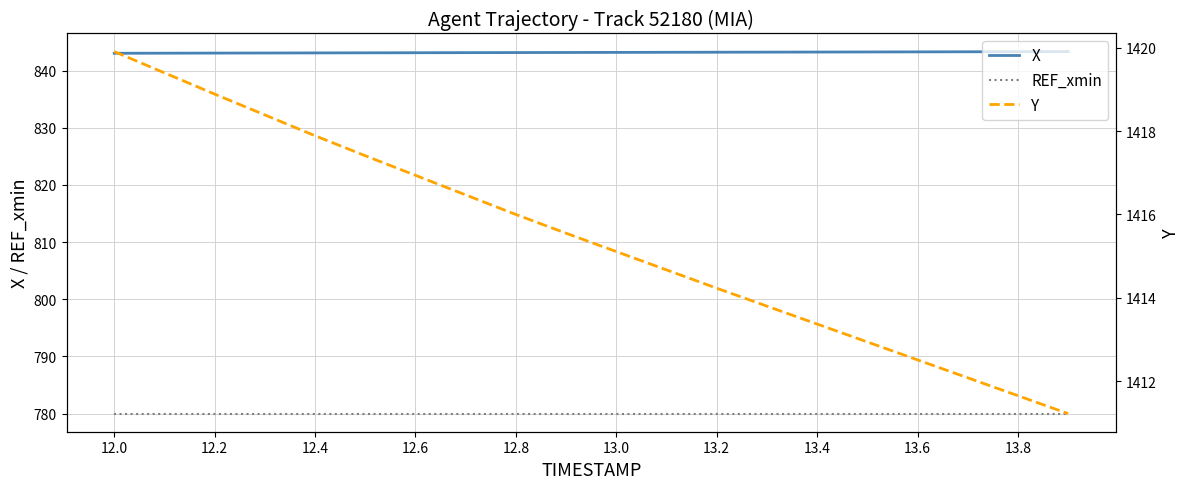

Reading left to right, list all the values displayed in this chart.

X: 843.0	843.1	843.1	843.1	843.1	843.1	843.1	843.1	843.2	843.2	843.2	843.2	843.2	843.2	843.3	843.3	843.3	843.3	843.3	843.3
REF_xmin: 780.0	780.0	780.0	780.0	780.0	780.0	780.0	780.0	780.0	780.0	780.0	780.0	780.0	780.0	780.0	780.0	780.0	780.0	780.0	780.0
Y: 1419.9	1419.4	1418.9	1418.4	1417.9	1417.4	1416.9	1416.5	1416.0	1415.5	1415.1	1414.7	1414.2	1413.8	1413.4	1412.9	1412.5	1412.1	1411.7	1411.2